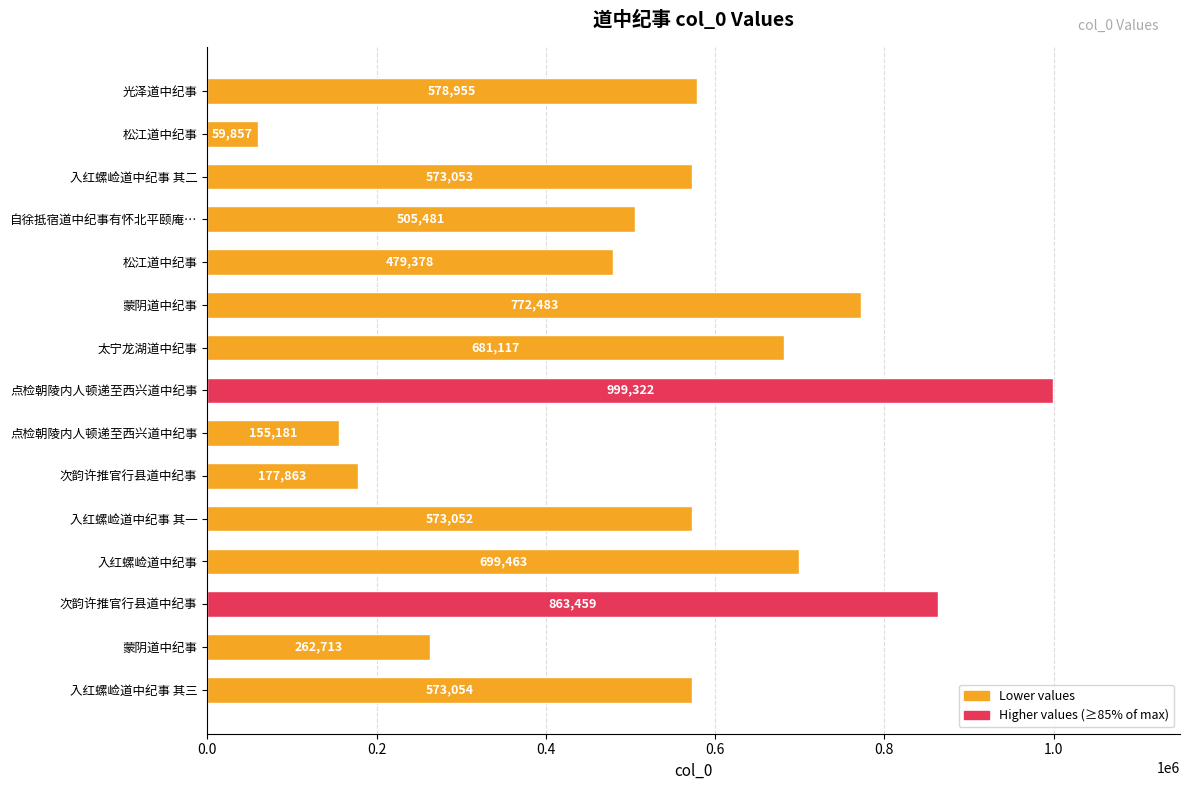

Are the bars grouped side by side (vs. stacked)?

No